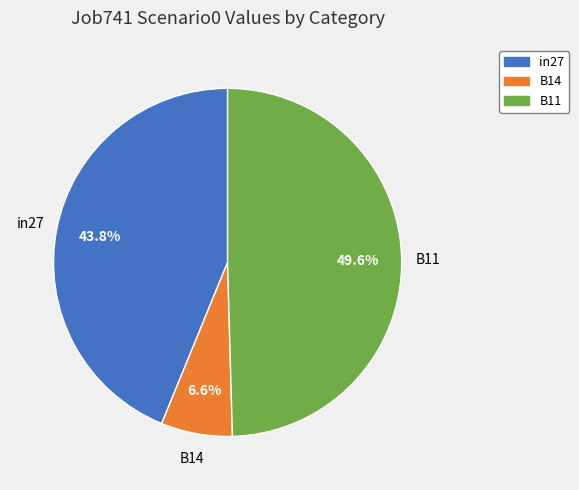

Is B14 the majority of the pie?

No